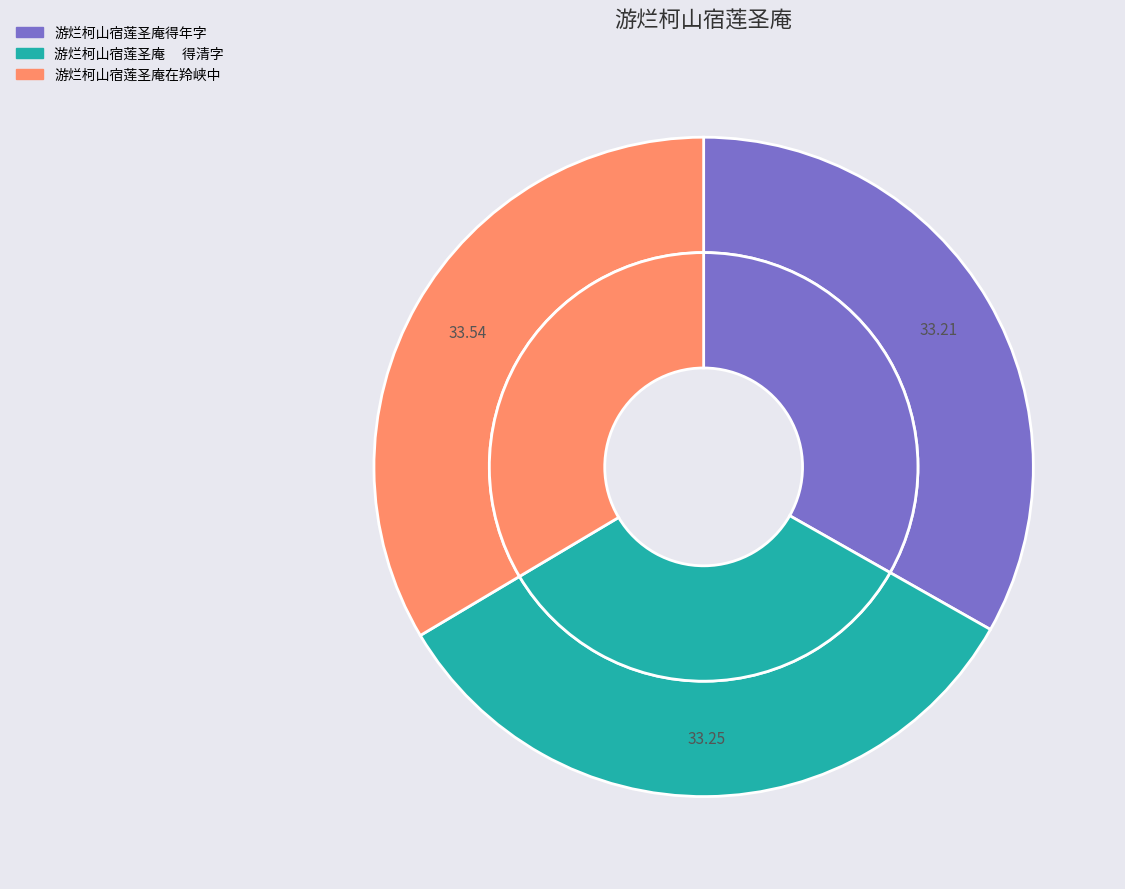

Is the sum of 游烂柯山宿莲圣庵　 得清字 and 游烂柯山宿莲圣庵得年字 greater than half?

Yes